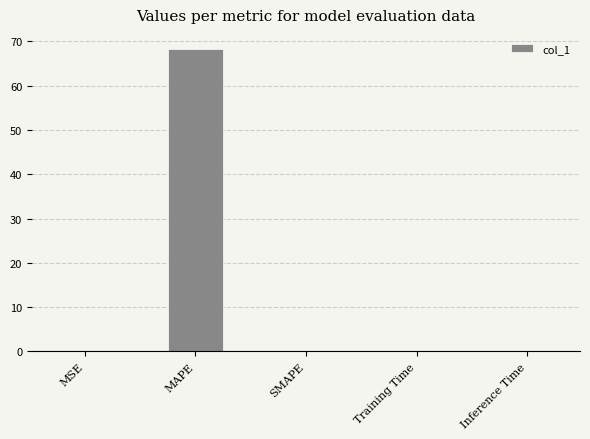

True or false: the data shows 0.0 at Training Time.

True